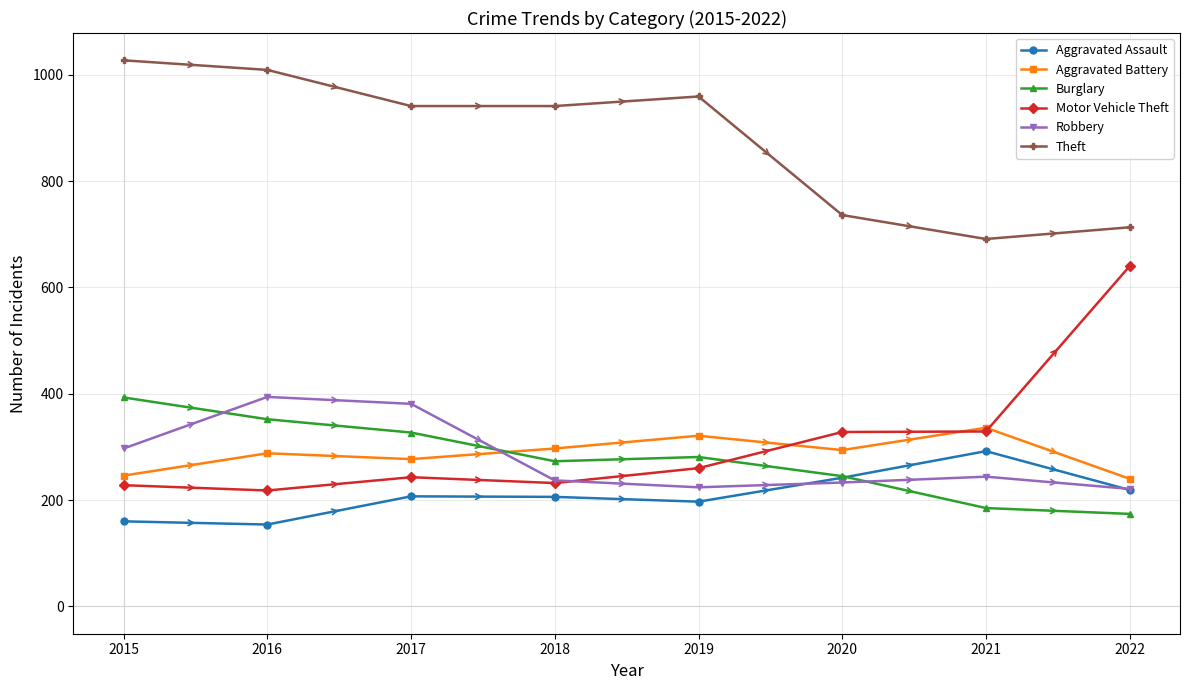

Which series has the largest total across all categories?

Theft